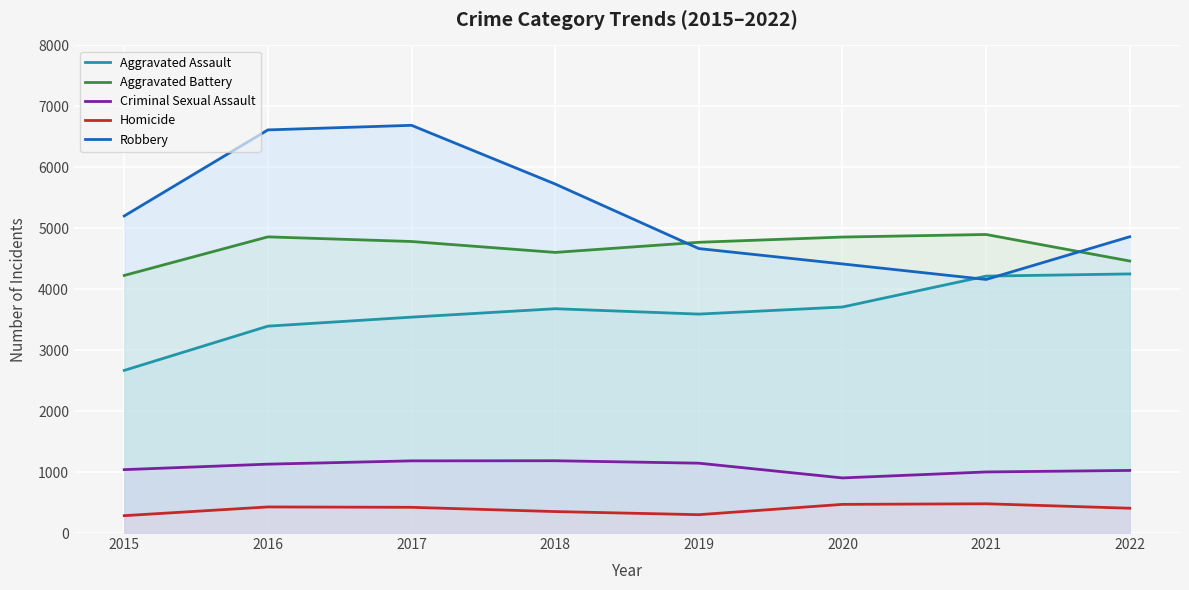

What is the value of the Aggravated Assault point at the 5th from the left?

3592